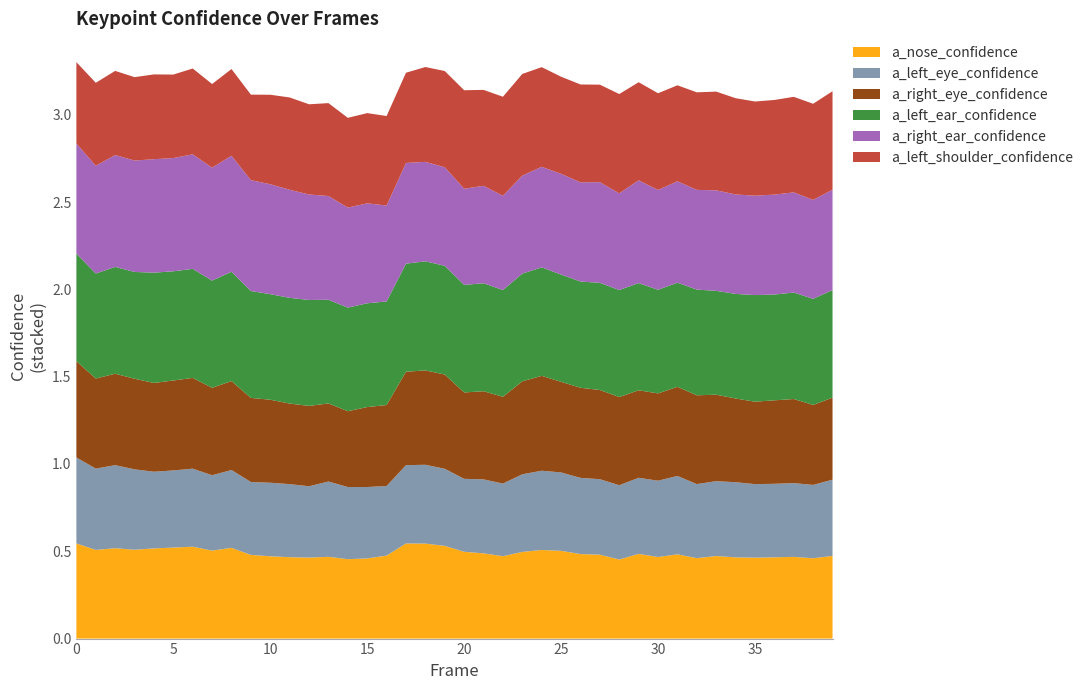

Reading right to left, list all the values displayed in this chart.

a_nose_confidence: 0.5	0.5	0.5	0.5	0.5	0.5	0.5	0.5	0.5	0.5	0.5	0.5	0.5	0.5	0.5	0.5	0.5	0.5	0.5	0.5	0.5	0.5	0.5	0.5	0.5	0.5	0.5	0.5	0.5	0.5	0.5	0.5	0.5	0.5	0.5	0.5	0.5	0.5	0.5	0.5
a_left_eye_confidence: 0.4	0.4	0.4	0.4	0.4	0.4	0.4	0.4	0.4	0.4	0.4	0.4	0.4	0.4	0.4	0.5	0.4	0.4	0.4	0.4	0.4	0.5	0.4	0.4	0.4	0.4	0.4	0.4	0.4	0.4	0.4	0.4	0.4	0.4	0.4	0.4	0.5	0.5	0.5	0.5
a_right_eye_confidence: 0.5	0.5	0.5	0.5	0.5	0.5	0.5	0.5	0.5	0.5	0.5	0.5	0.5	0.5	0.5	0.5	0.5	0.5	0.5	0.5	0.5	0.5	0.5	0.5	0.5	0.4	0.4	0.5	0.5	0.5	0.5	0.5	0.5	0.5	0.5	0.5	0.5	0.5	0.5	0.6
a_left_ear_confidence: 0.6	0.6	0.6	0.6	0.6	0.6	0.6	0.6	0.6	0.6	0.6	0.6	0.6	0.6	0.6	0.6	0.6	0.6	0.6	0.6	0.6	0.6	0.6	0.6	0.6	0.6	0.6	0.6	0.6	0.6	0.6	0.6	0.6	0.6	0.6	0.6	0.6	0.6	0.6	0.6
a_right_ear_confidence: 0.6	0.6	0.6	0.6	0.6	0.6	0.6	0.6	0.6	0.6	0.6	0.6	0.6	0.6	0.6	0.6	0.6	0.5	0.6	0.6	0.6	0.6	0.6	0.5	0.6	0.6	0.6	0.6	0.6	0.6	0.6	0.7	0.6	0.7	0.6	0.7	0.6	0.6	0.6	0.6
a_left_shoulder_confidence: 0.6	0.6	0.5	0.5	0.5	0.6	0.6	0.6	0.5	0.6	0.6	0.6	0.6	0.6	0.6	0.6	0.6	0.6	0.5	0.6	0.6	0.5	0.5	0.5	0.5	0.5	0.5	0.5	0.5	0.5	0.5	0.5	0.5	0.5	0.5	0.5	0.5	0.5	0.5	0.5